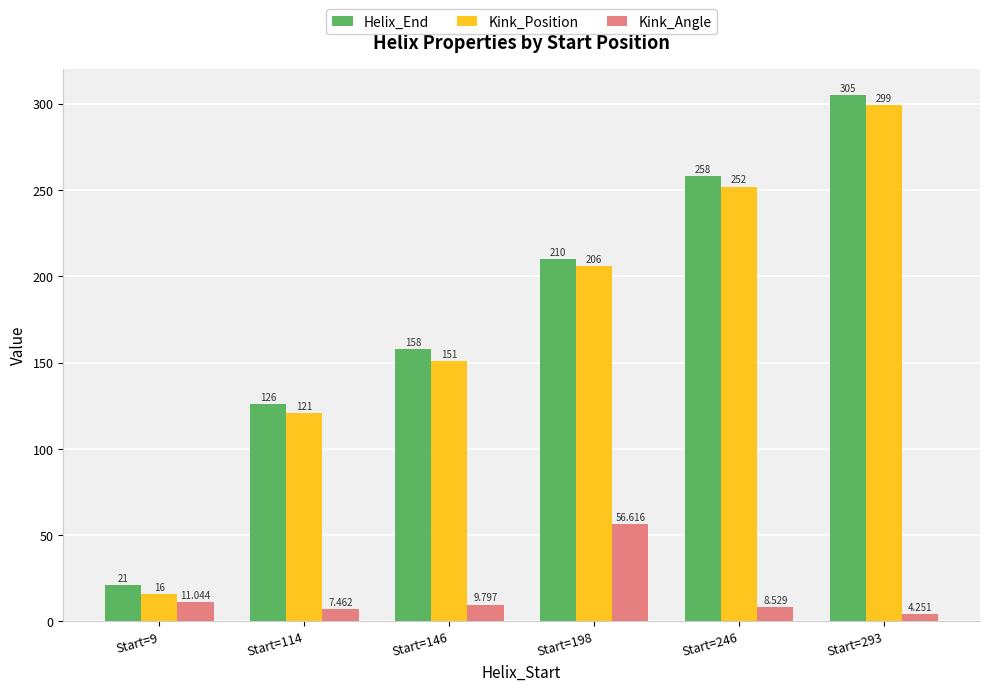

Which series has the widest spread of values?

Helix_End